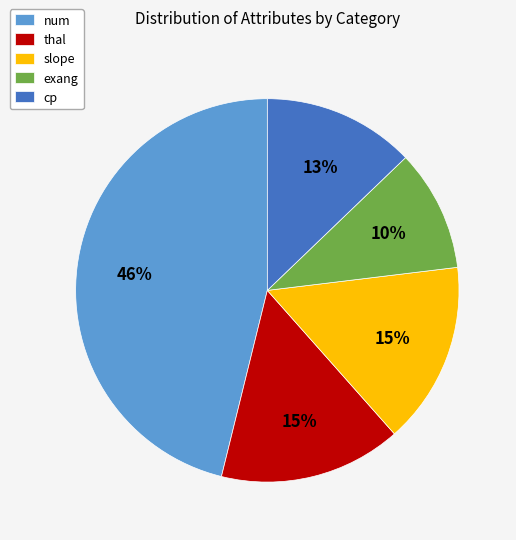

To the nearest percent, what portion does cp represent?

13%